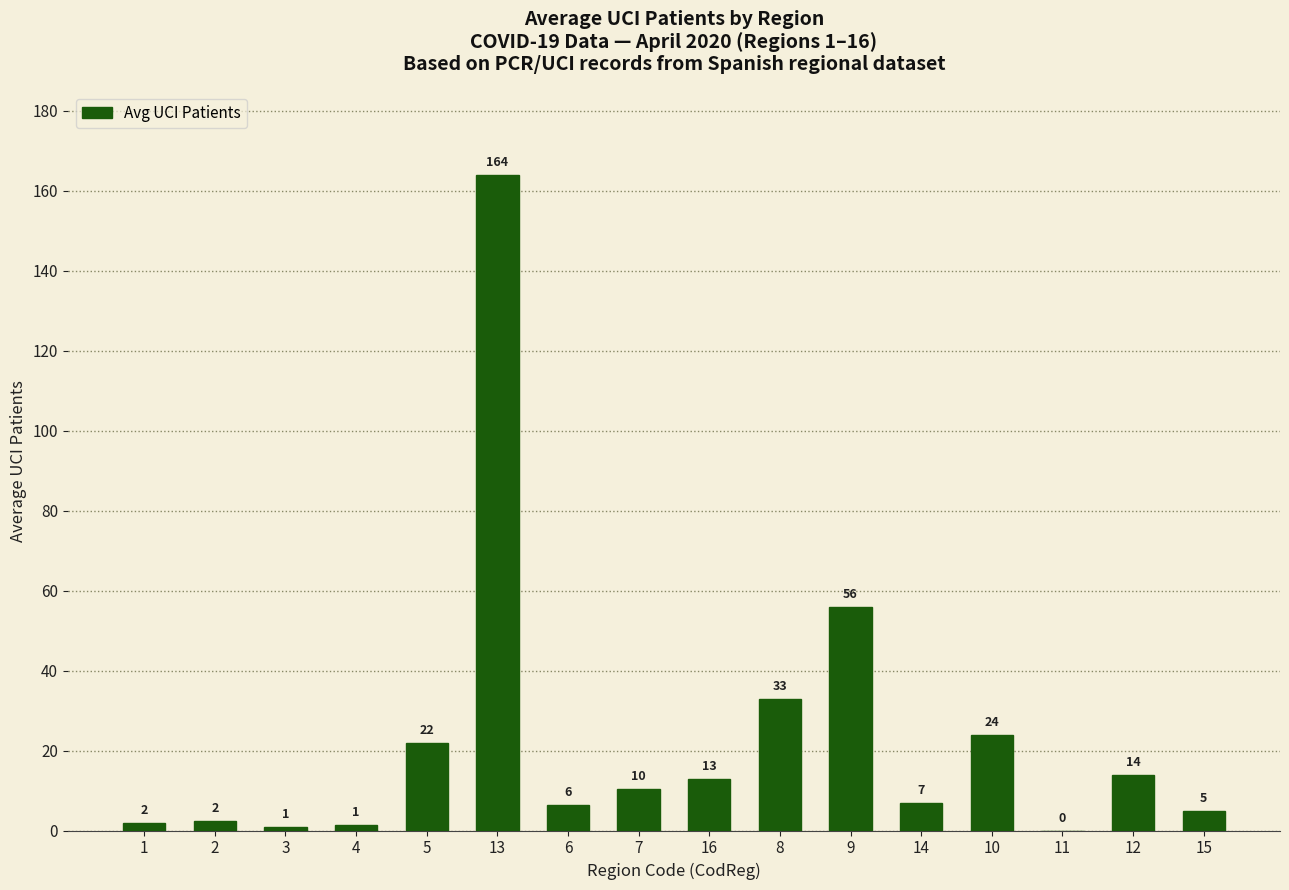

Between 3 and 9, which is larger?

9